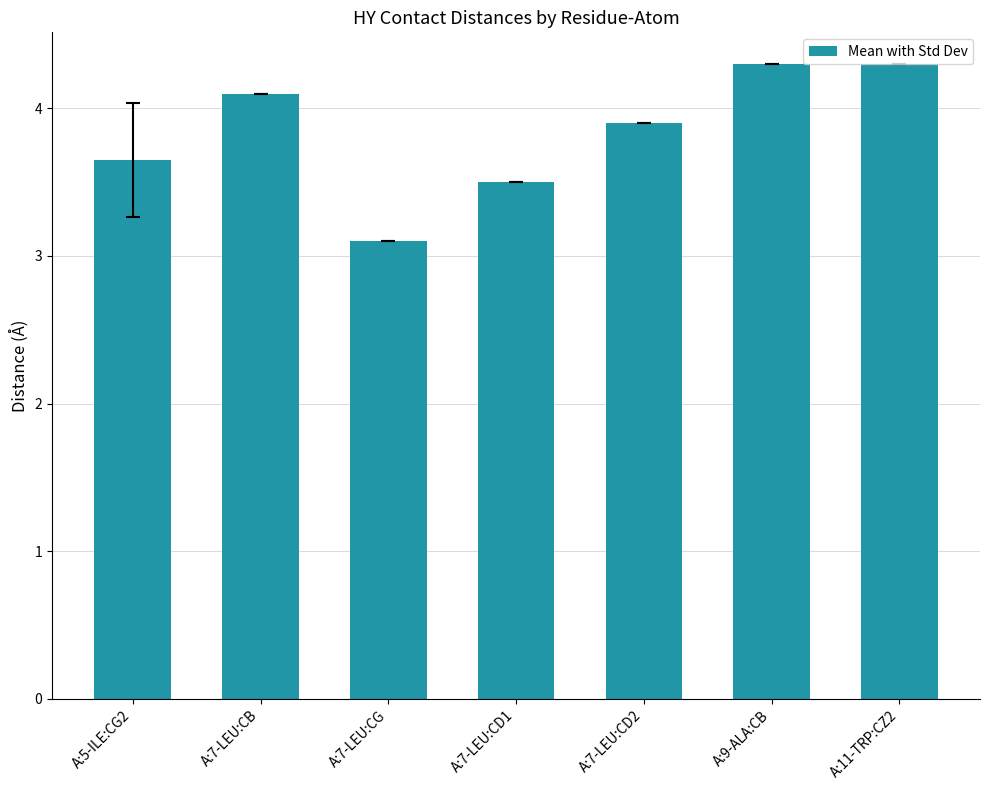

Is it true that the value at A:7-LEU:CB is 4.1?

True